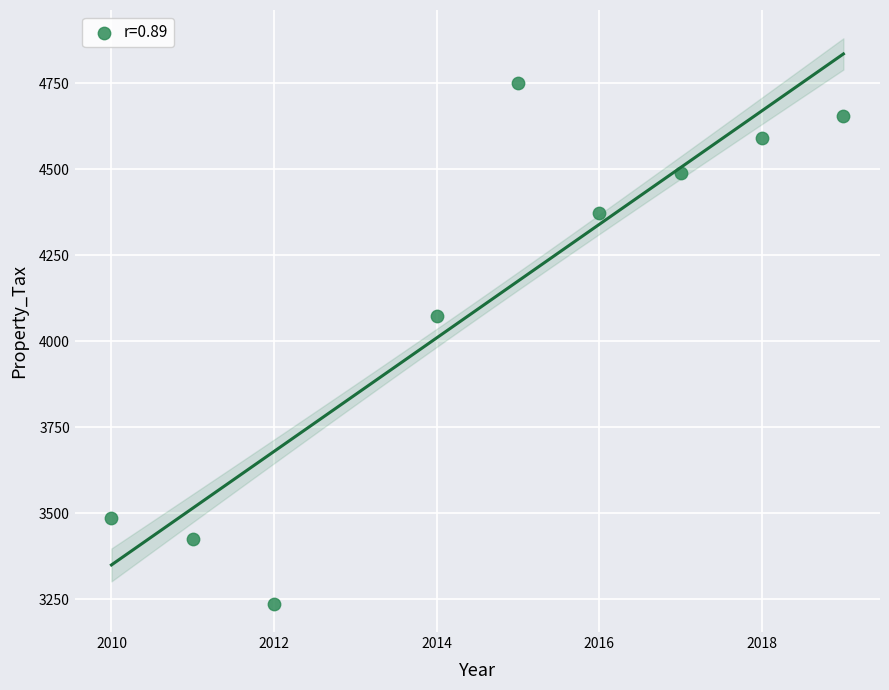

What is the range of X values (max minus min)?

9